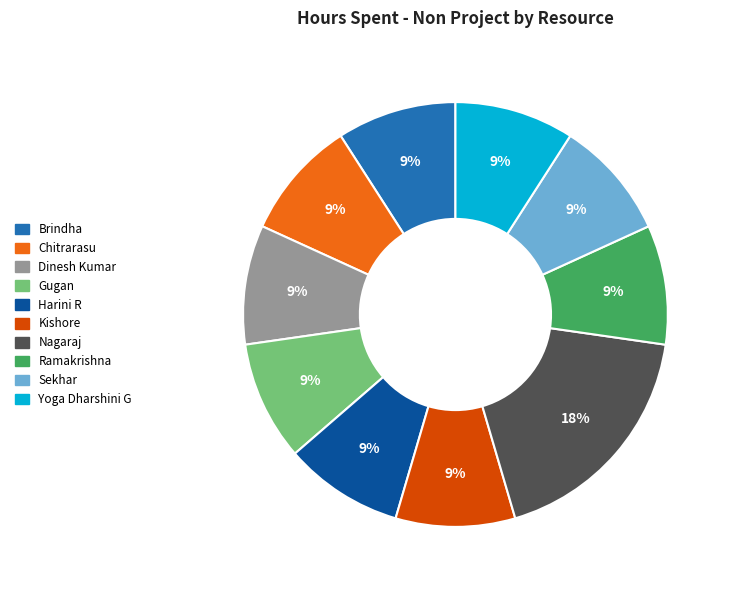

Is there any slice that represents more than half of the pie?

No